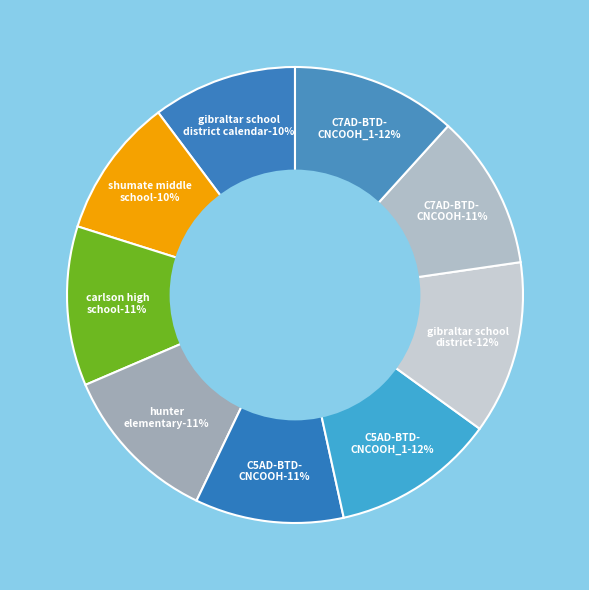

How many slices are in this pie chart?

9